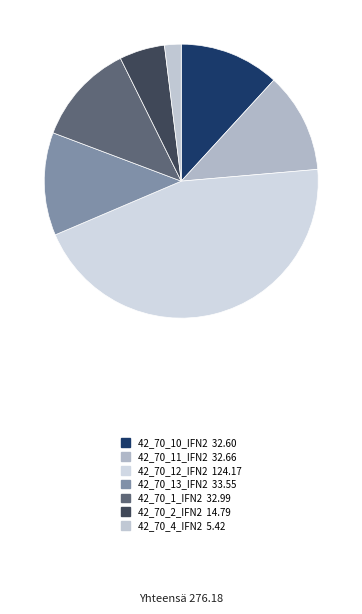

Does any single category account for the majority?

No